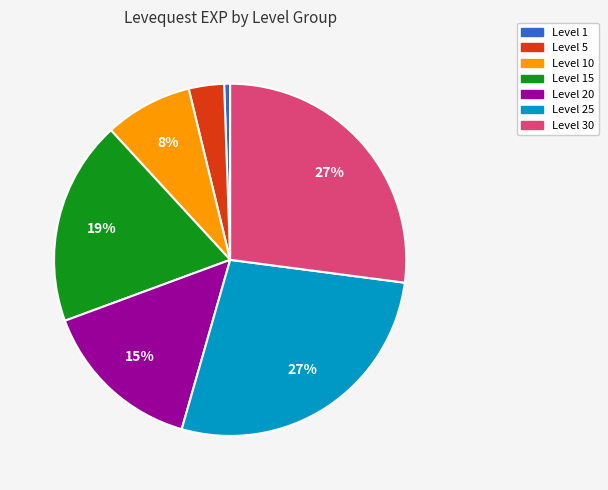

True or false: Level 30 accounts for 15% of the total.

False